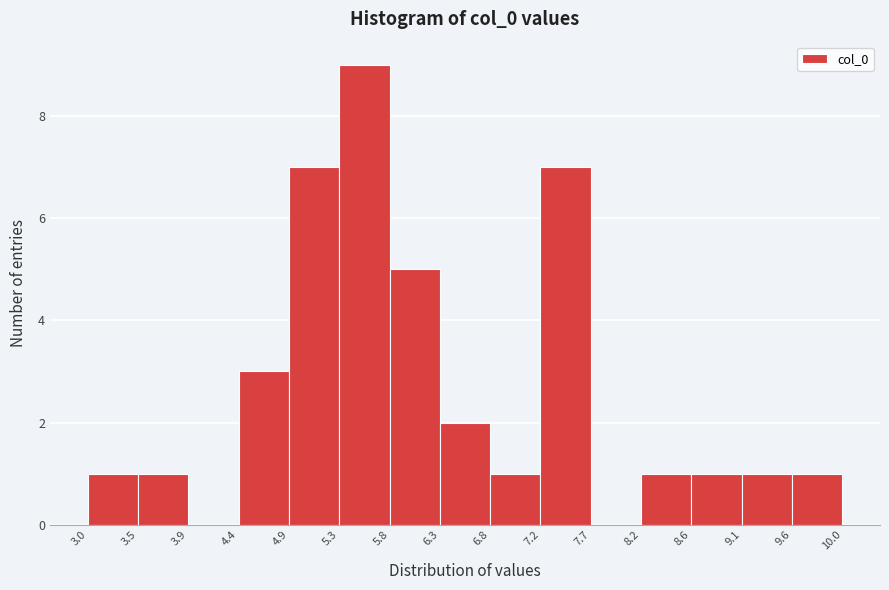

Which range on the x-axis has the tallest bar?

5.3 to 5.8